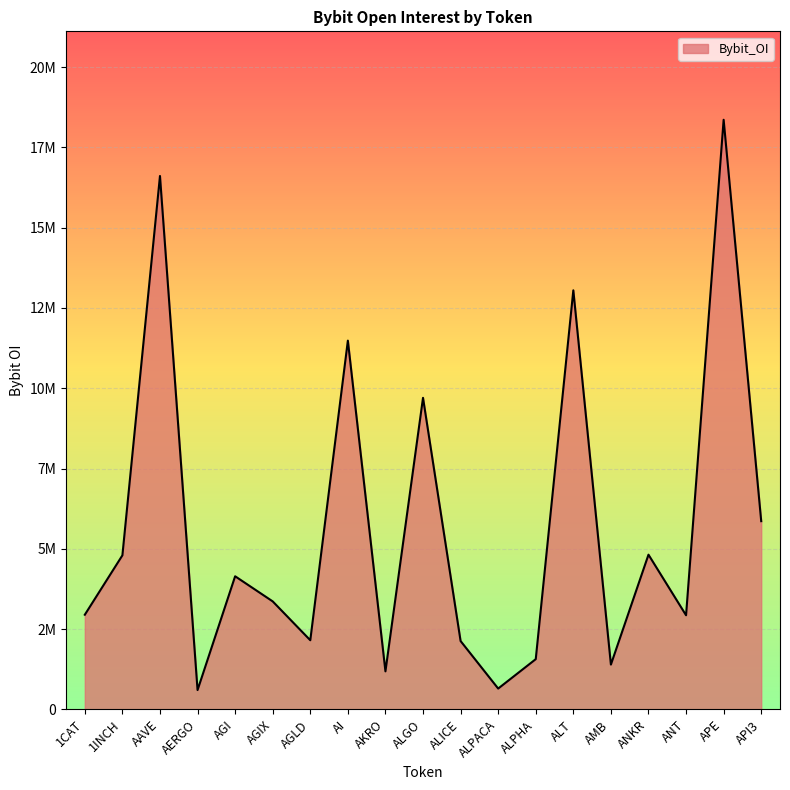

Which label corresponds to the smallest value in the chart?

AERGO